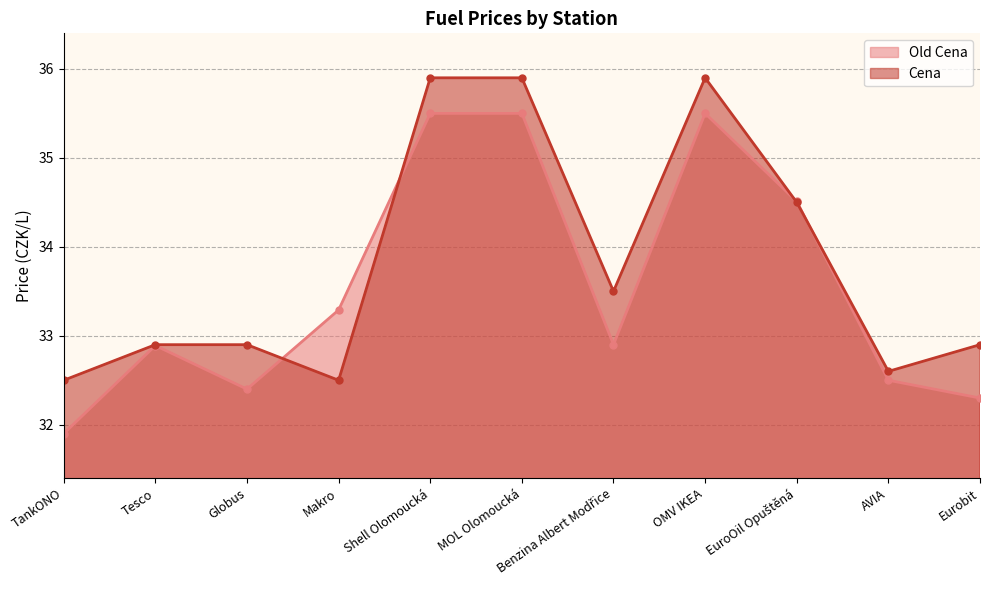

At which category does the chart reach its minimum across all series?

TankONO